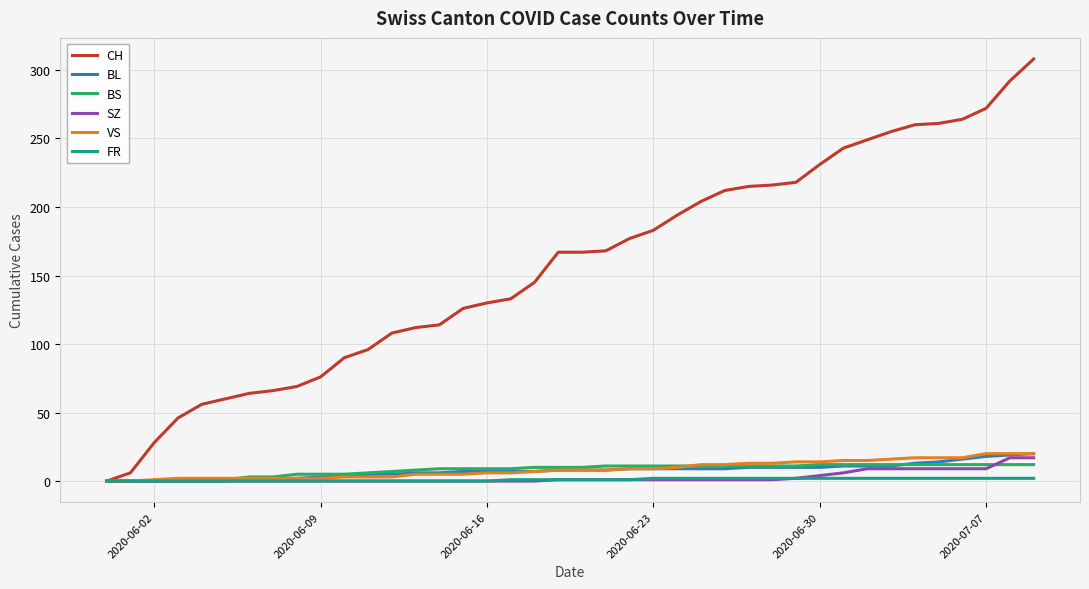

Which series has the largest range (max minus min)?

CH